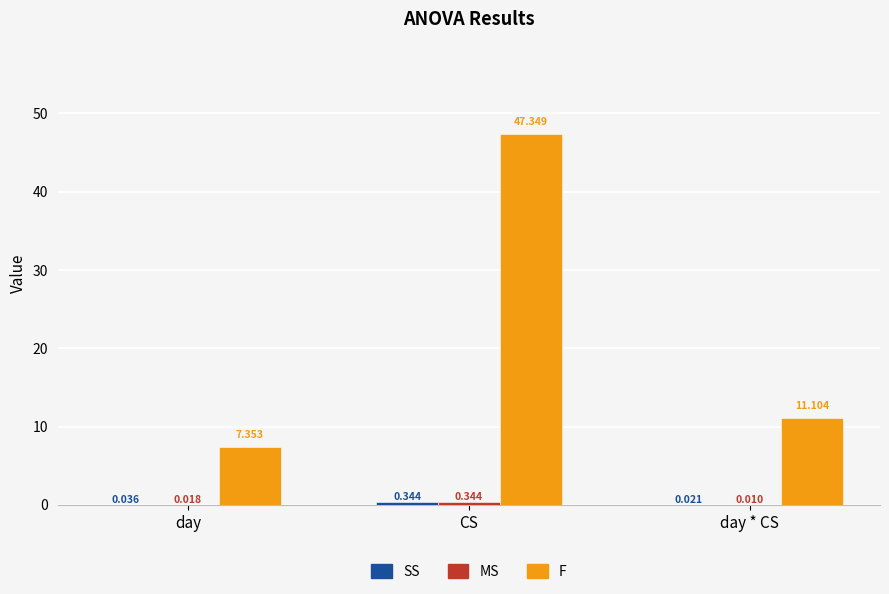

How many categories are shown in the chart?

3